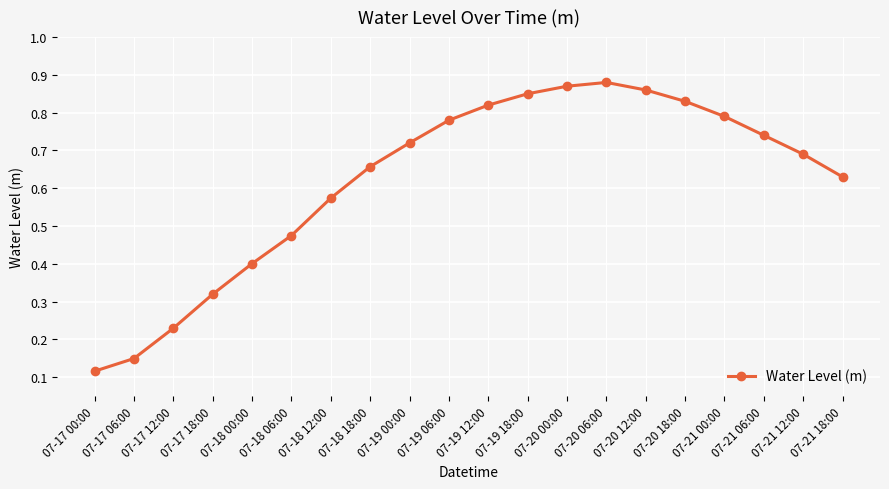

How many lines are shown in the chart?

1